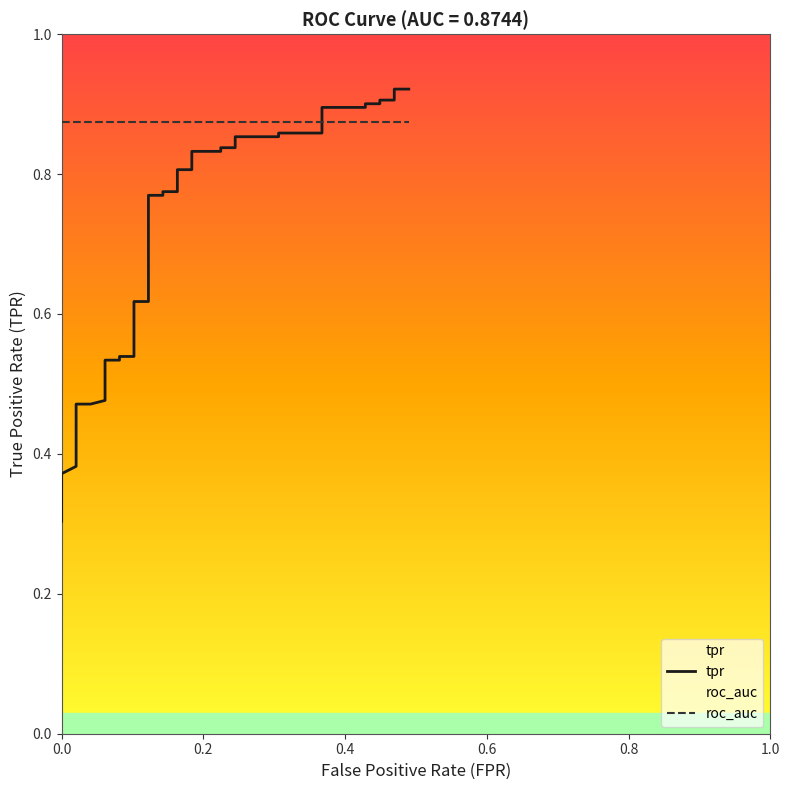

Is this an area chart (filled region under the line)?

No